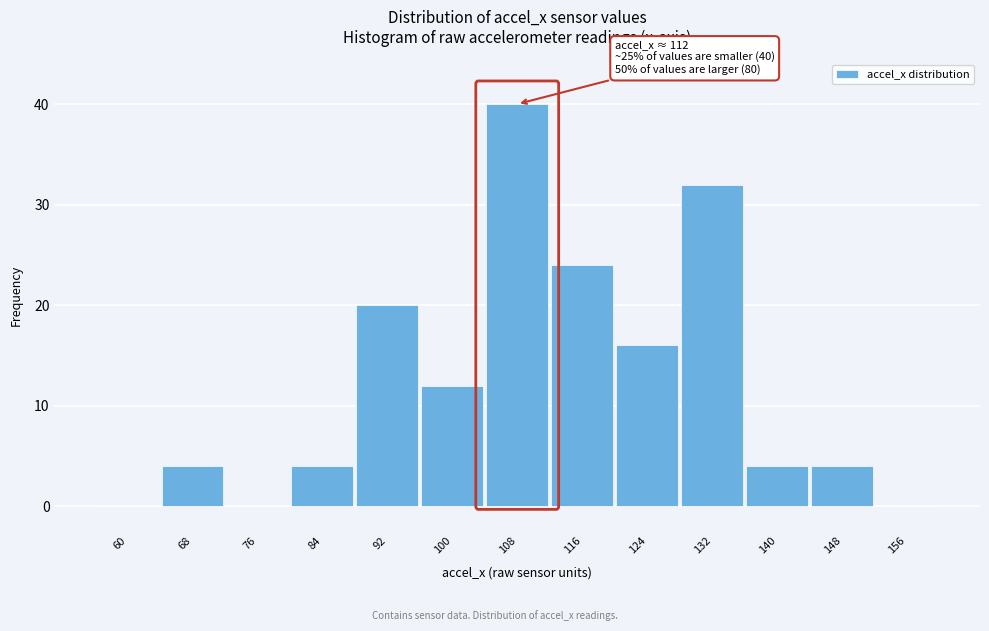

Reading left to right, list all the values displayed in this chart.

60=0	68=4	76=0	84=4	92=20	100=12	108=40	116=24	124=16	132=32	140=4	148=4	156=0